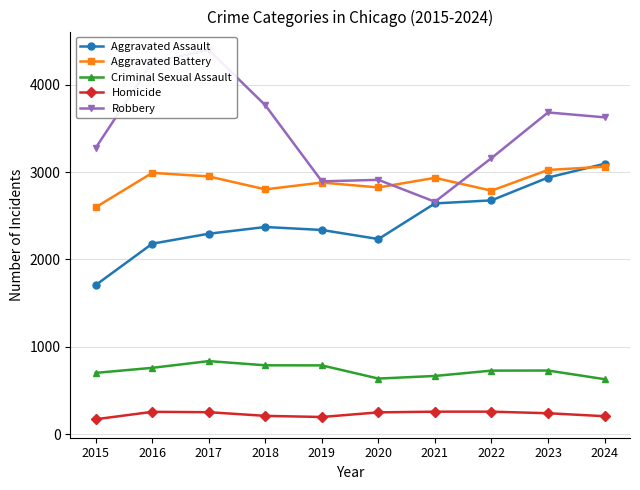

How many lines are shown in the chart?

5